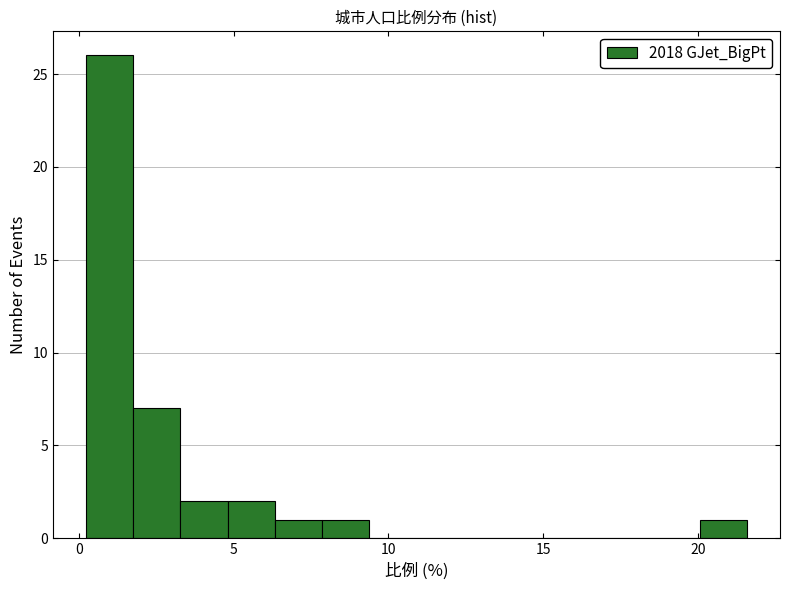

Read against the x-axis, roughly where is the centre of the tallest bar?

1.0